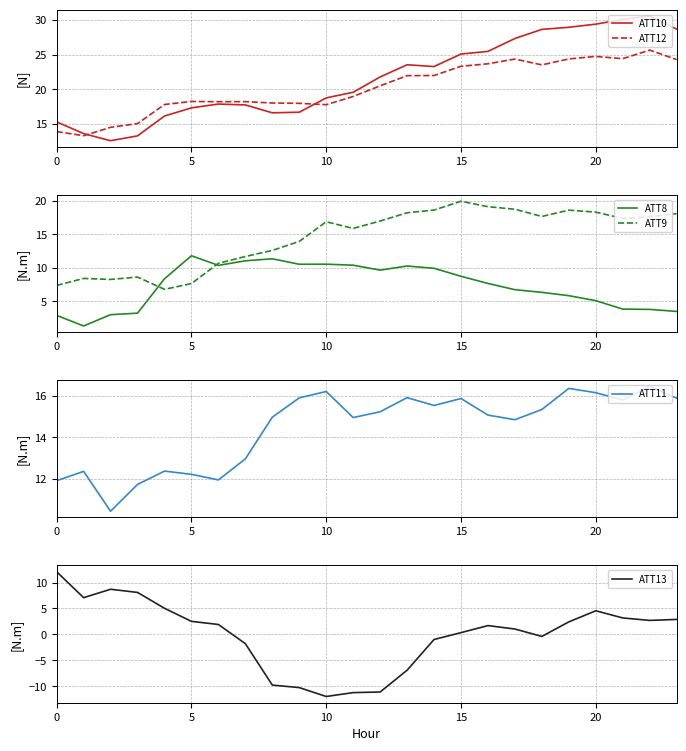

True or false: ATT13 and ATT10 cross at least once.

False